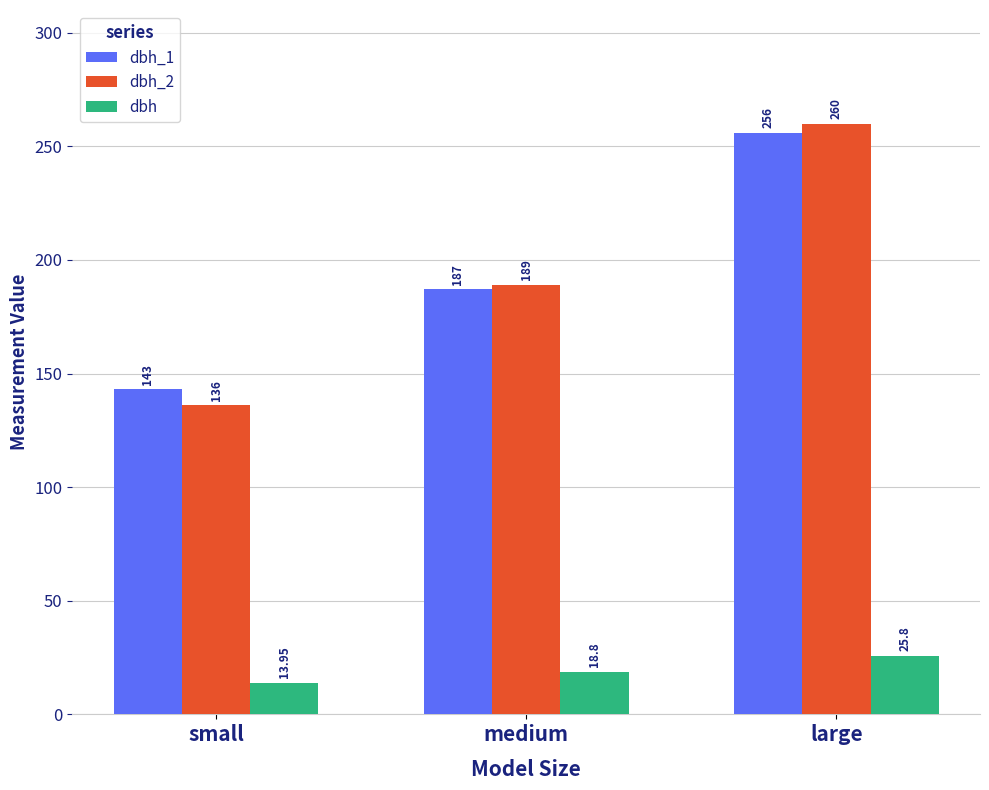

Is the value of dbh_2 at large greater than the value of dbh at large?

Yes